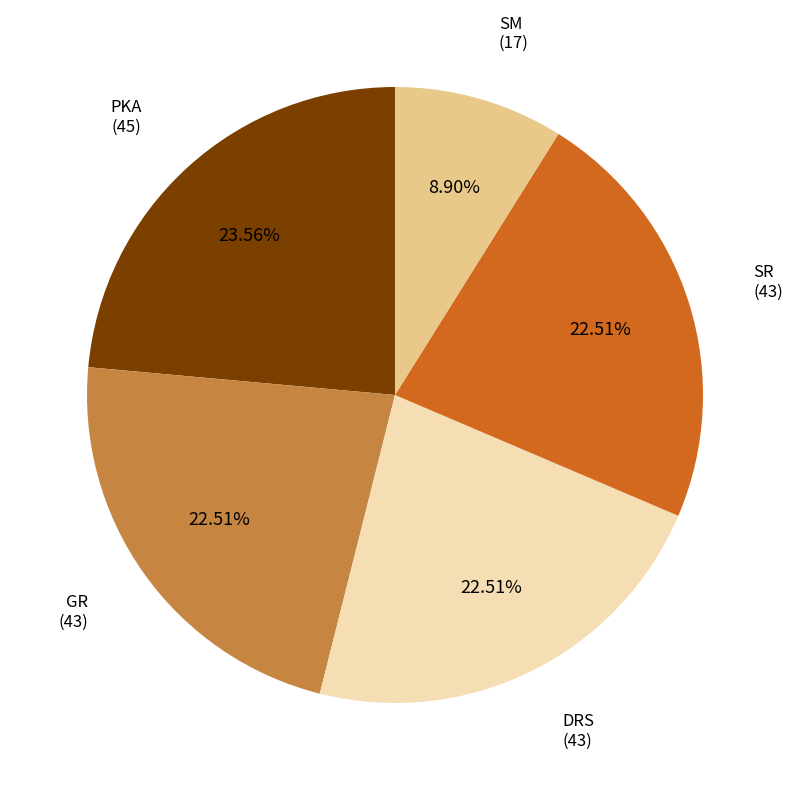

True or false: GR accounts for 23% of the total.

True